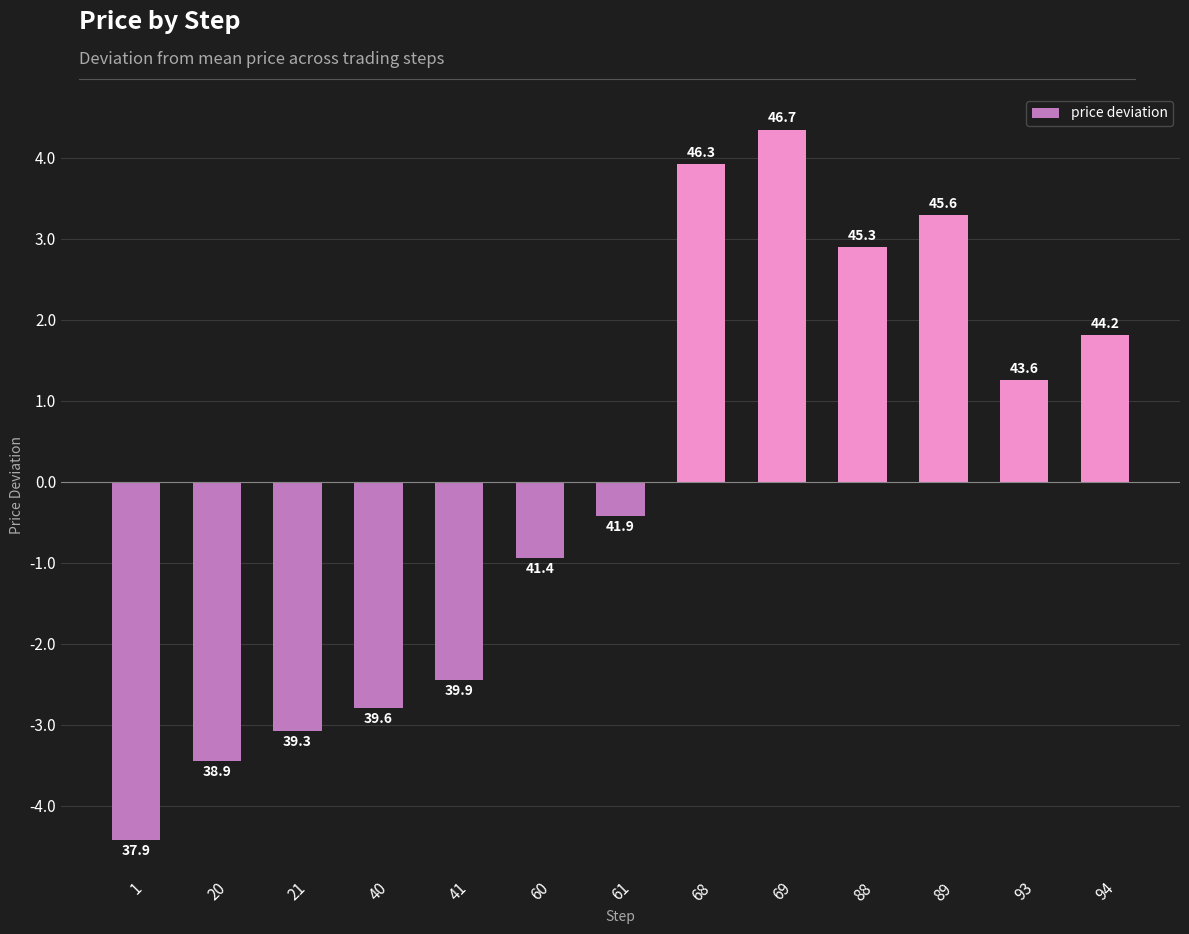

True or false: the data shows -0.4 at 60.

False